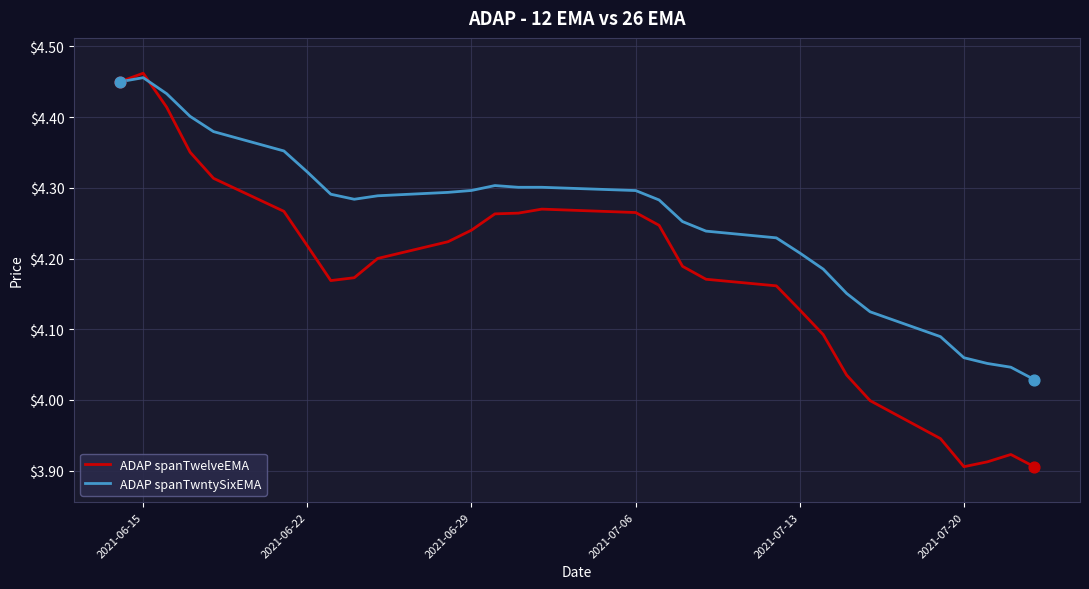

At how many categories does at least one series exceed 4?

29